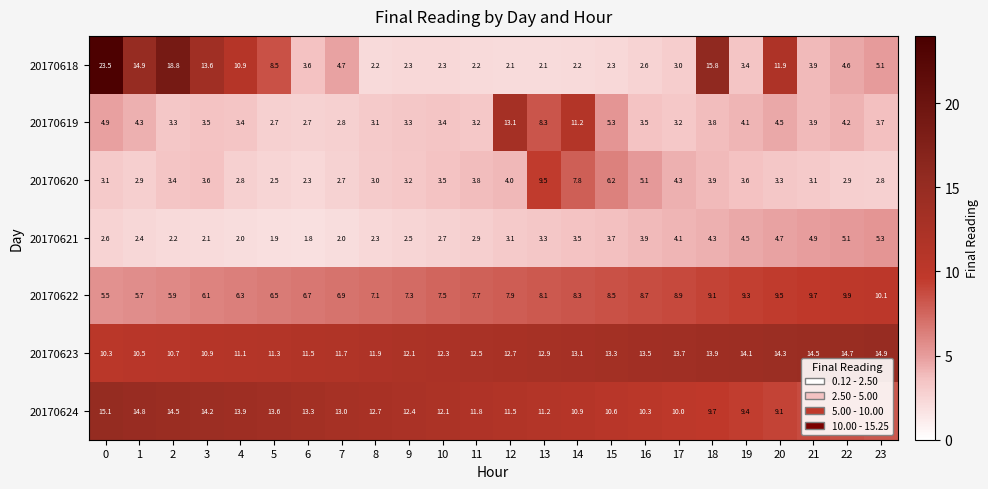

At which label does 20170621 reach its minimum?

6